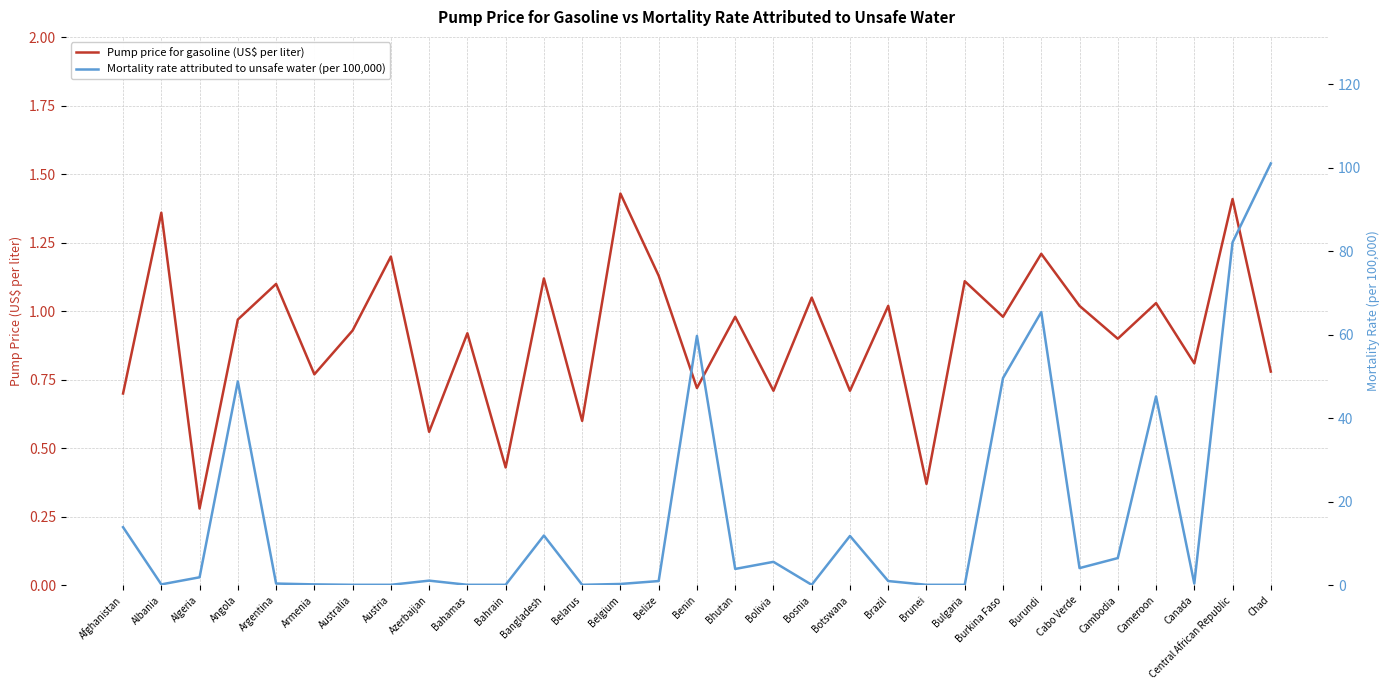

Where is the first local minimum for Mortality rate attributed to unsafe water (per 100,000)?

Albania